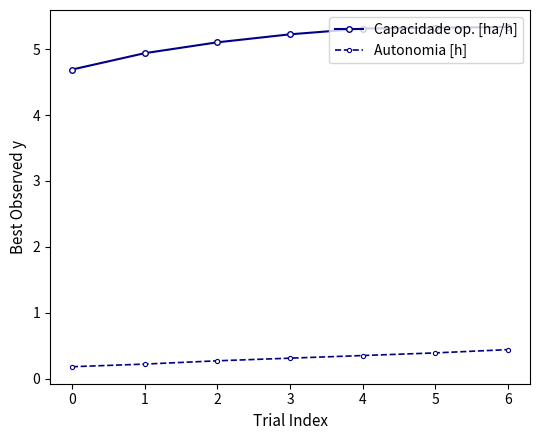

What is the total value across all series at 3?

5.5